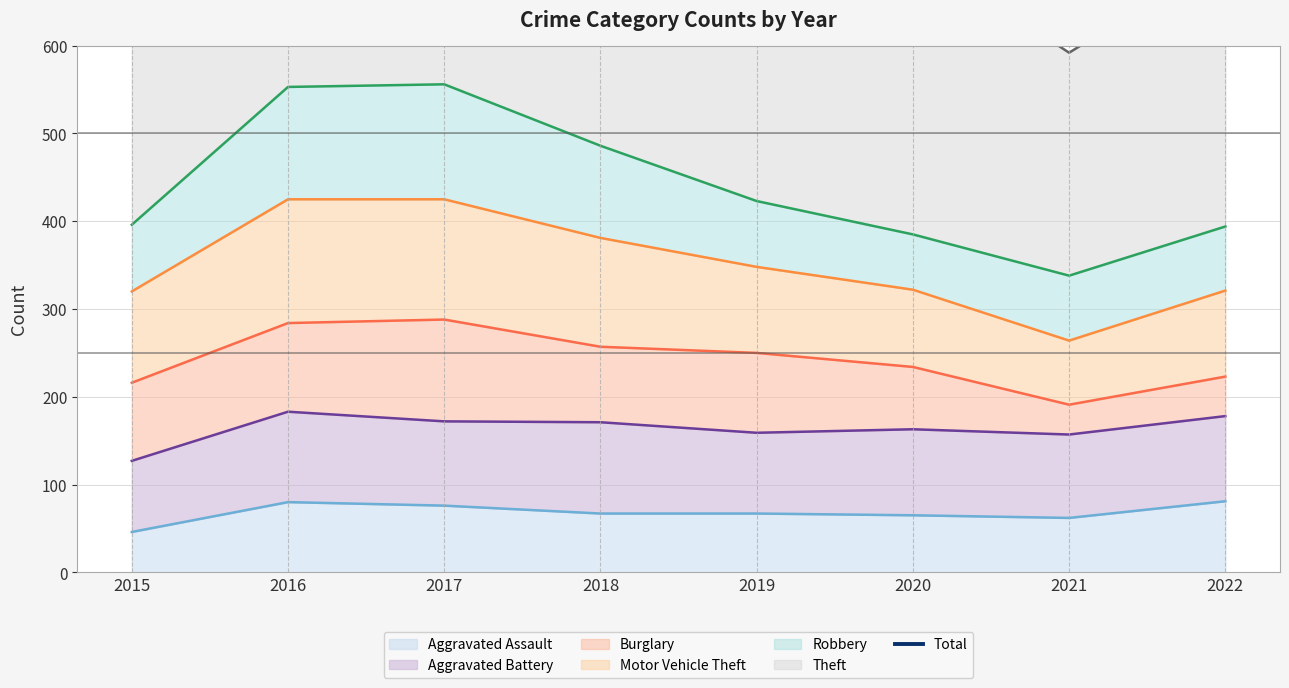

How many values are below 928?

4